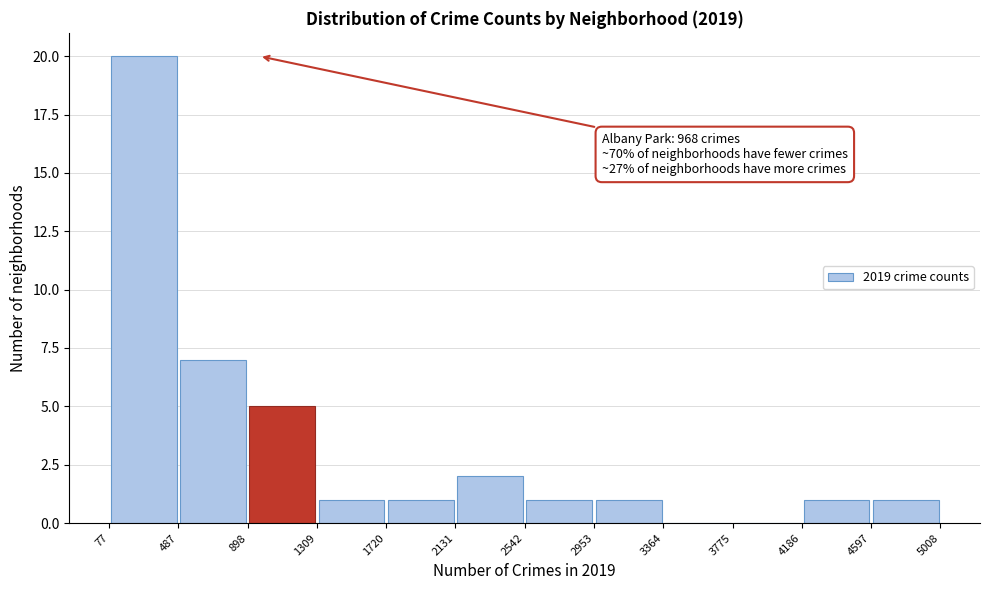

Over which range of the x-axis is the bar tallest?

77 to 487